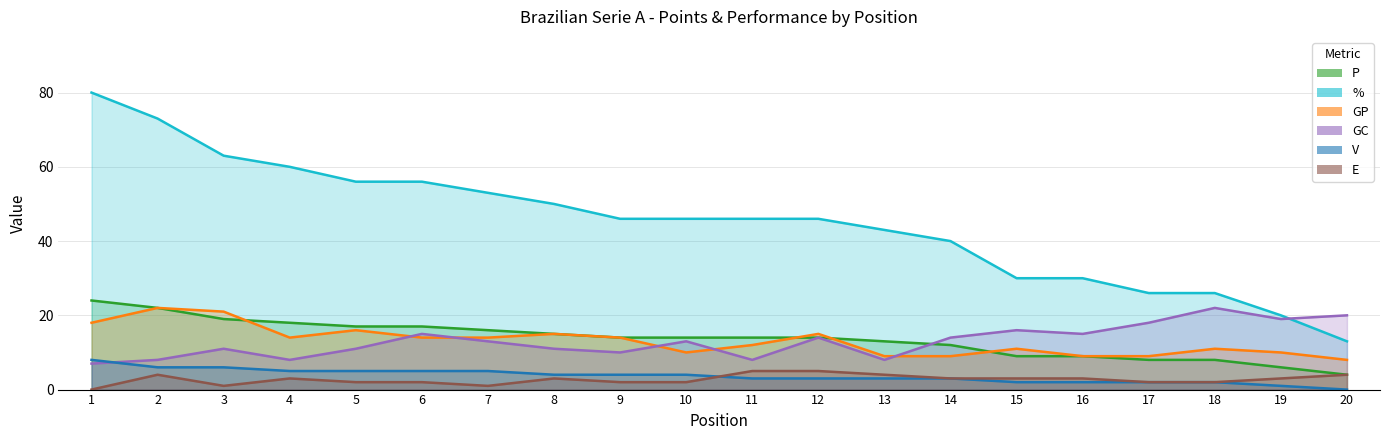

Which label corresponds to the largest value in the chart?

1